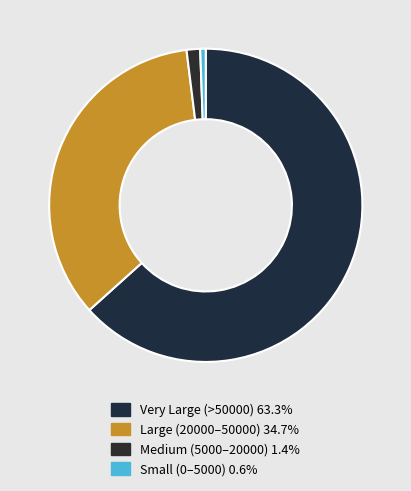

How many slices are in this pie chart?

4